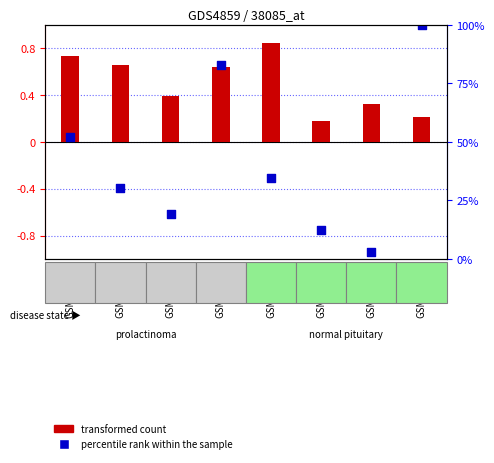

Is the value of percentile rank within the sample at GSM887862 greater than the value of transformed count at GSM887867?

No